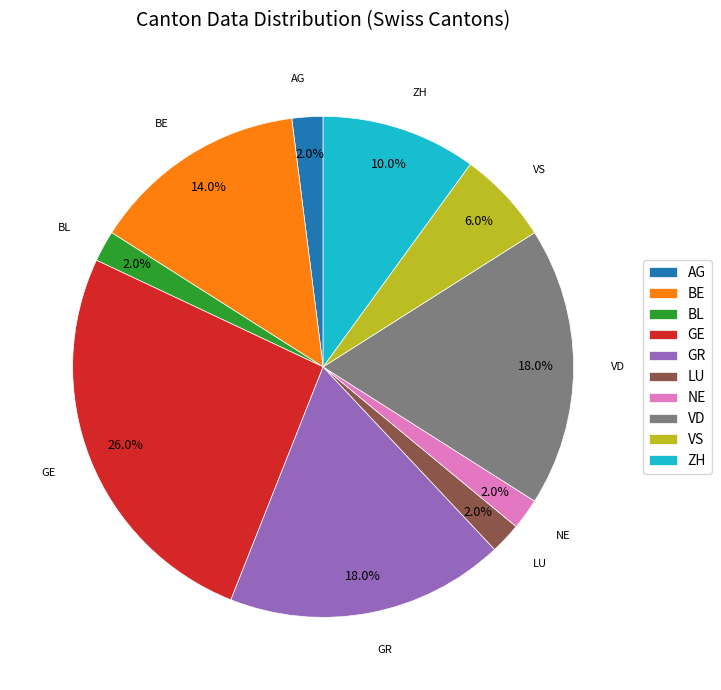

Count the number of slices in the pie.

10